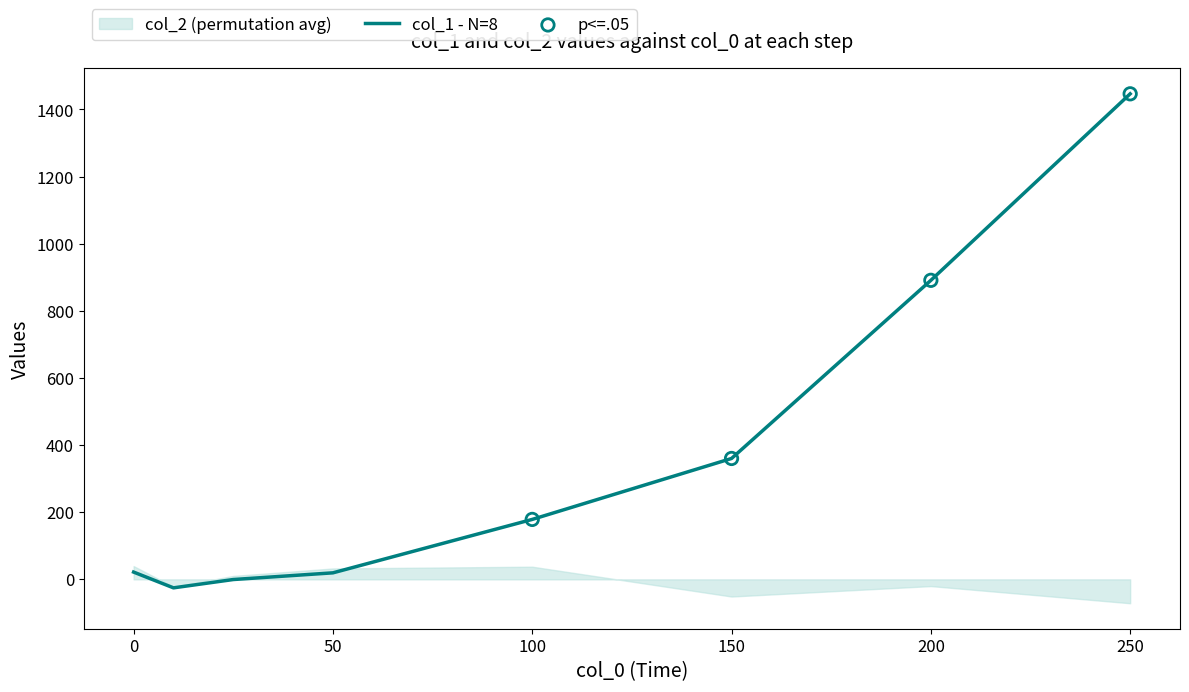

Which has a higher value, 25 or 100?

100